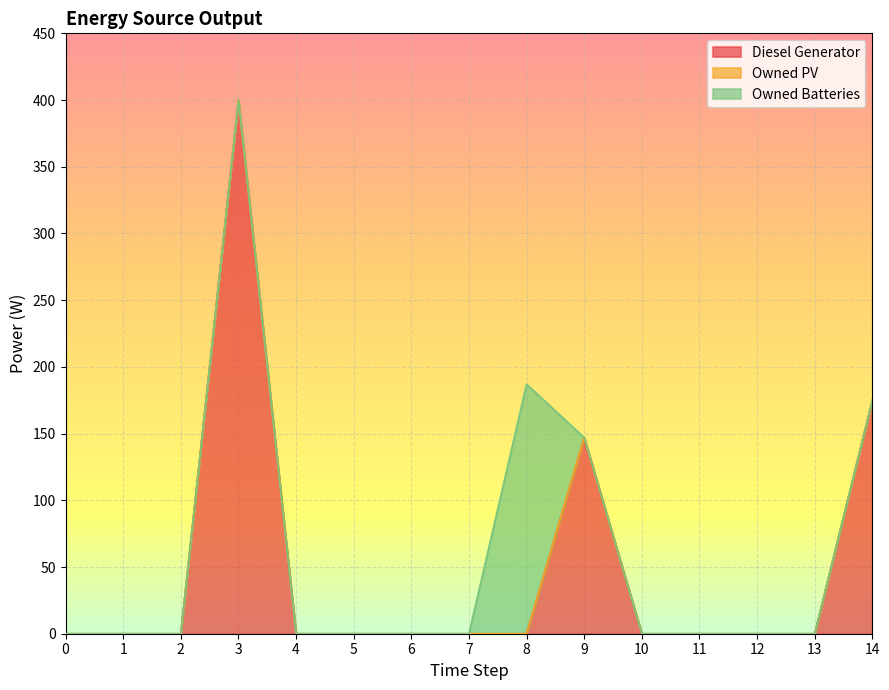

Does the chart display data point markers on the line(s)?

No